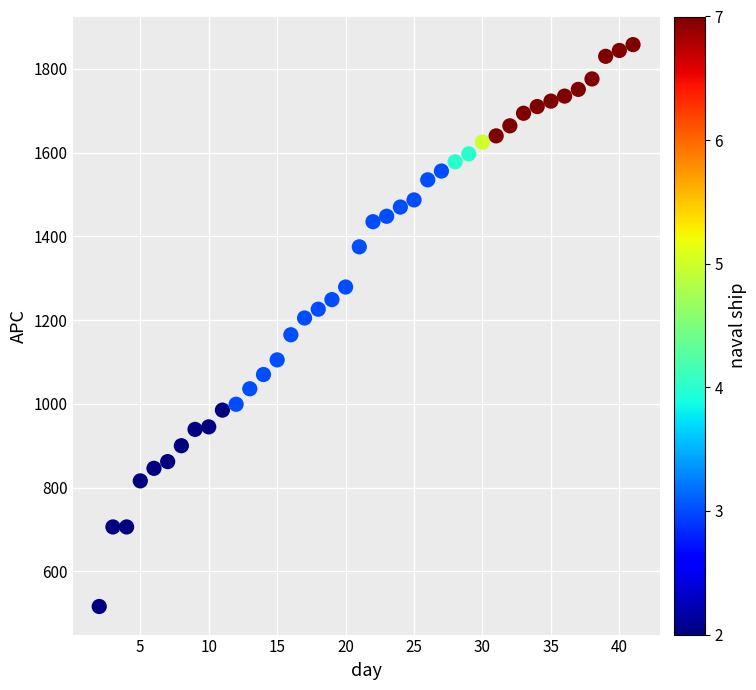

What is the range of Y values (max minus min)?

1342